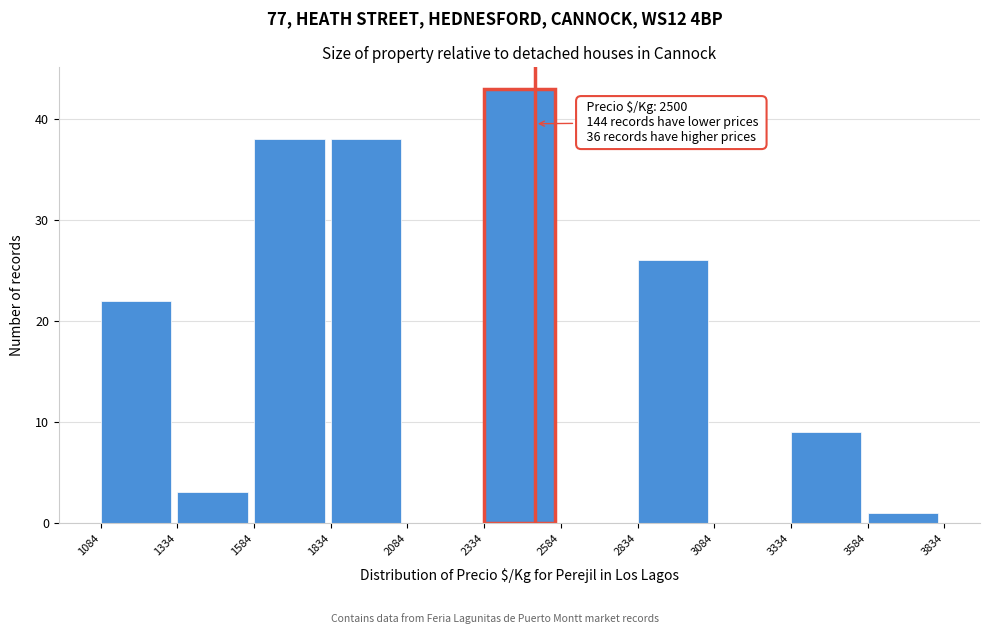

Over which range of the x-axis is the bar tallest?

2334 to 2584